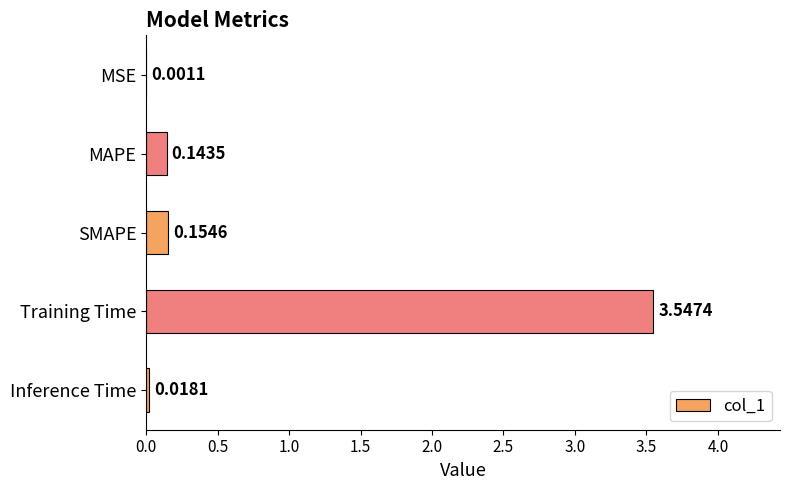

At which label is the value closest to 1?

SMAPE